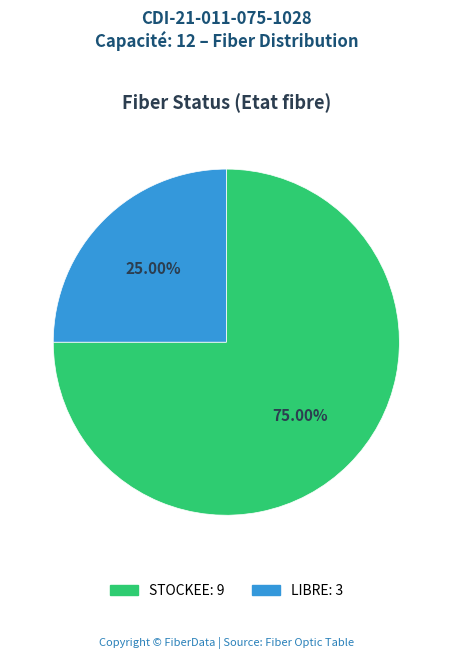

To the nearest percent, what percentage of the pie is STOCKEE?

75%